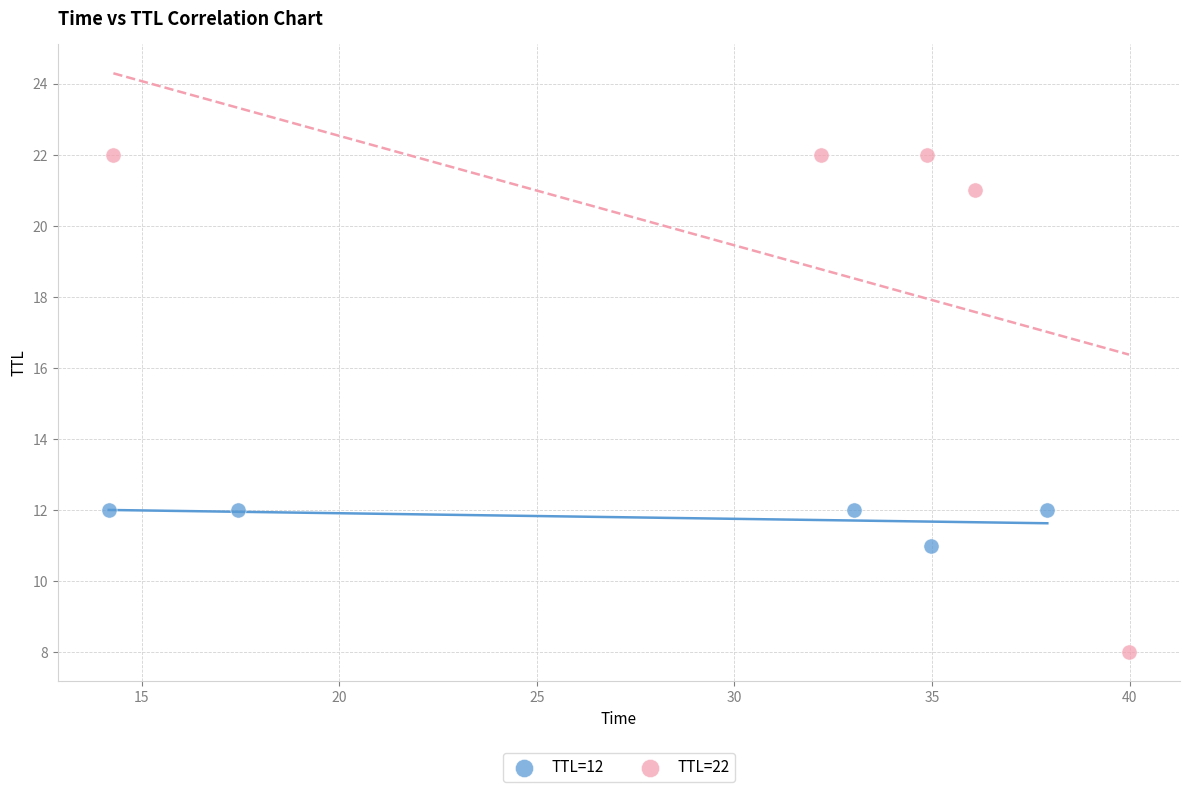

Which series has the largest Y range (max minus min)?

TTL=22